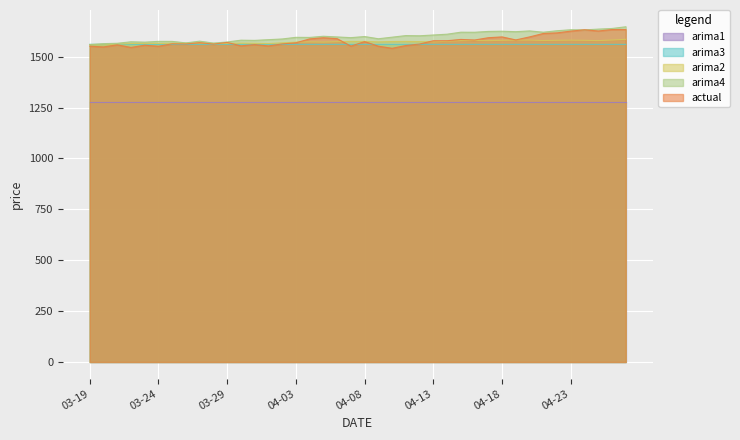

How many distinct data groups are displayed?

5